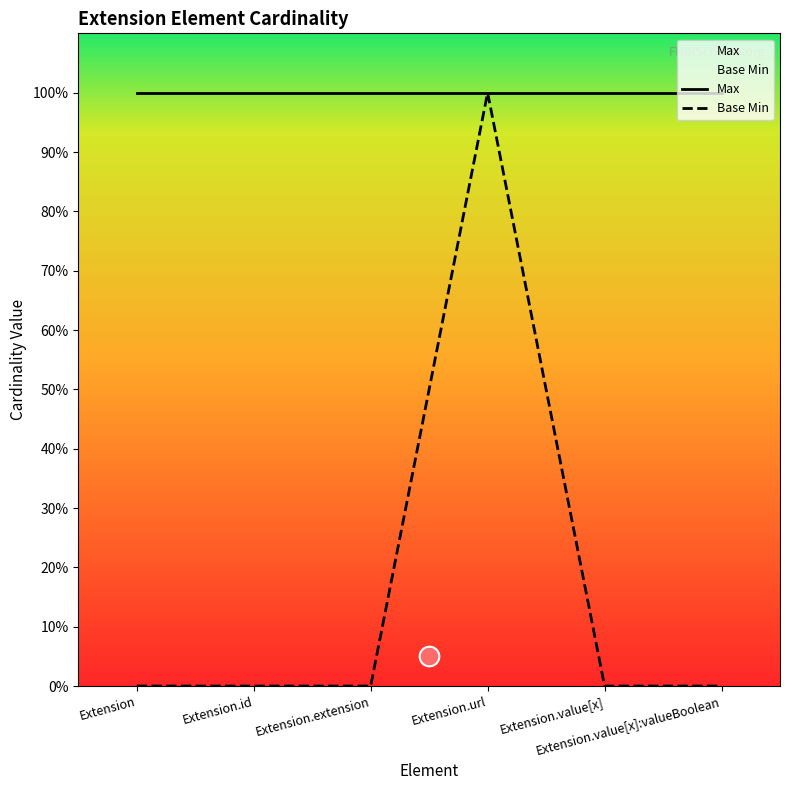

What is the total value across all series at Extension.id?

1